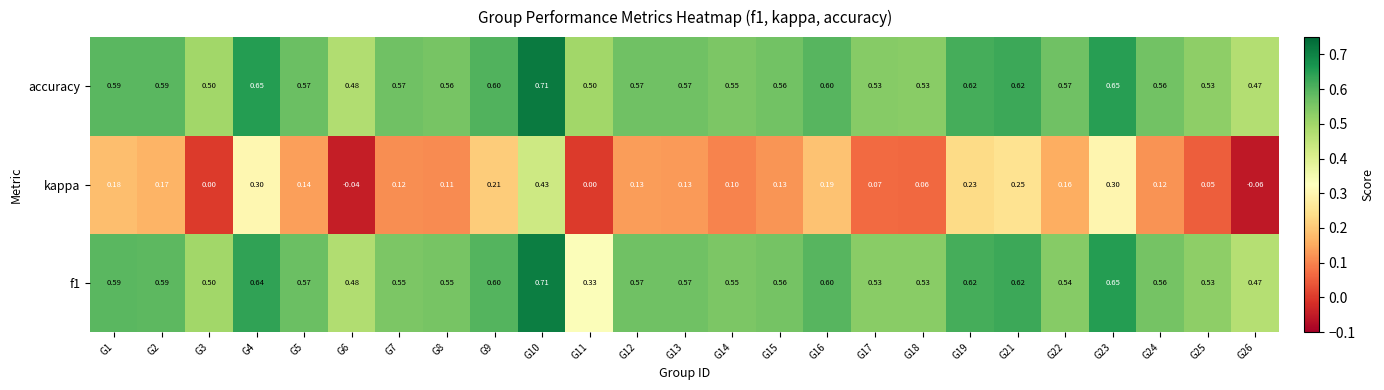

Which series changed the most between G10 and G13?

kappa